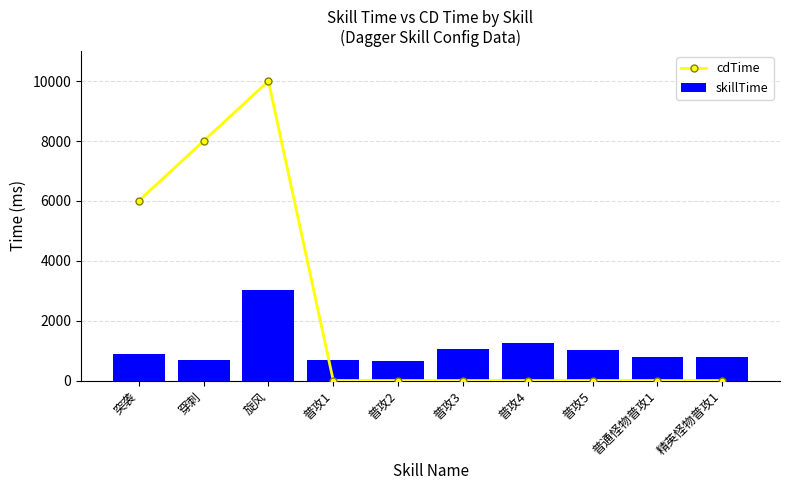

How many series are shown in this chart?

2